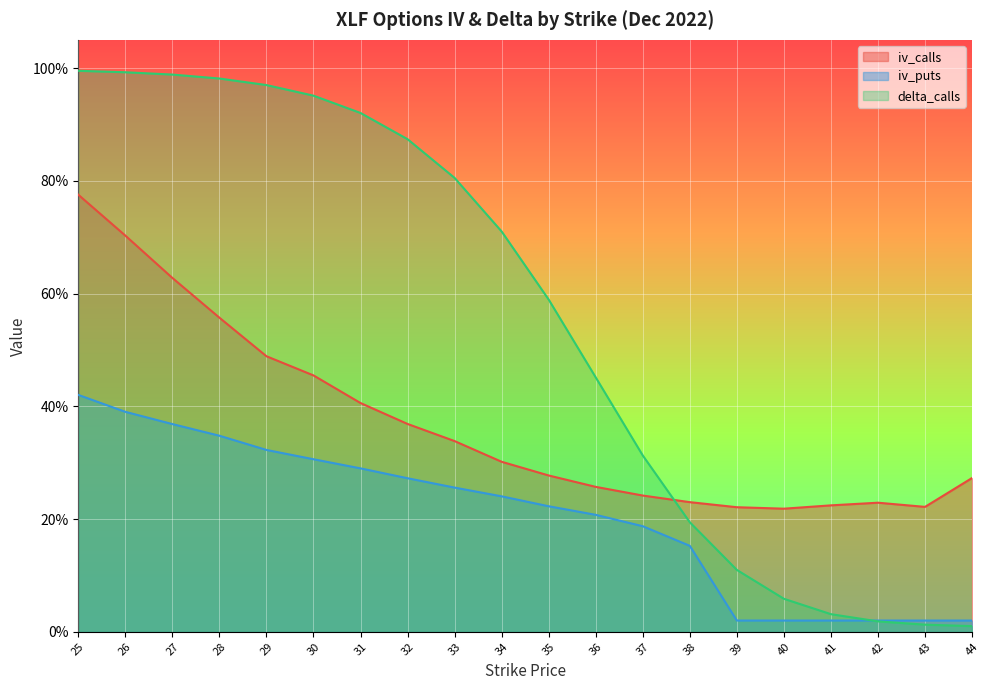

Rank the series at 27 from highest to lowest value.

delta_calls, iv_calls, iv_puts